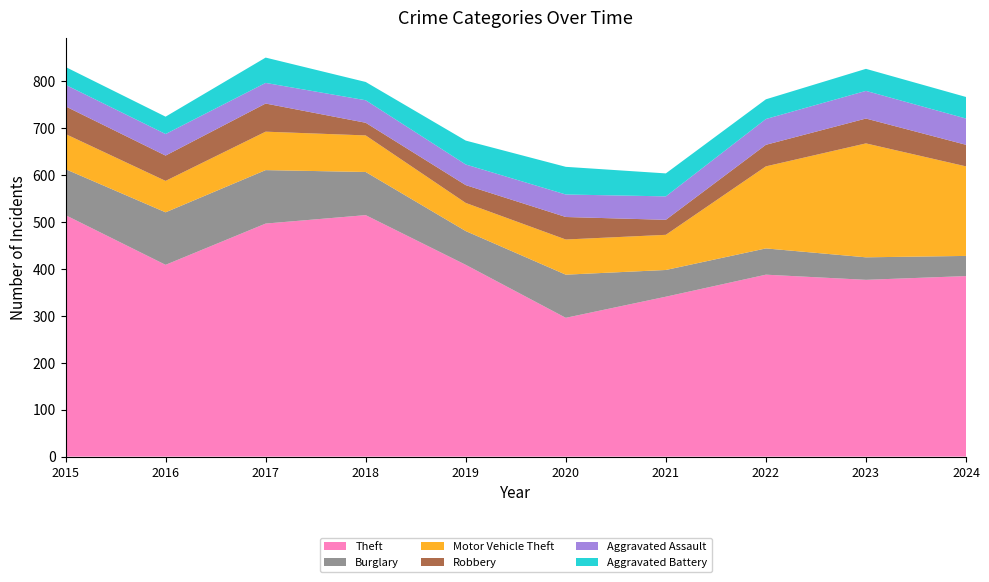

Reading left to right, list all the values displayed in this chart.

Theft: 2015=515	2016=409	2017=497	2018=515	2019=409	2020=296	2021=341	2022=388	2023=377	2024=385
Burglary: 2015=98	2016=112	2017=114	2018=92	2019=72	2020=92	2021=57	2022=56	2023=48	2024=43
Motor Vehicle Theft: 2015=75	2016=67	2017=82	2018=78	2019=60	2020=75	2021=75	2022=175	2023=243	2024=191
Robbery: 2015=59	2016=54	2017=60	2018=27	2019=38	2020=48	2021=32	2022=46	2023=53	2024=46
Aggravated Assault: 2015=46	2016=46	2017=44	2018=48	2019=44	2020=48	2021=50	2022=55	2023=59	2024=56
Aggravated Battery: 2015=38	2016=37	2017=54	2018=39	2019=51	2020=59	2021=49	2022=42	2023=47	2024=46